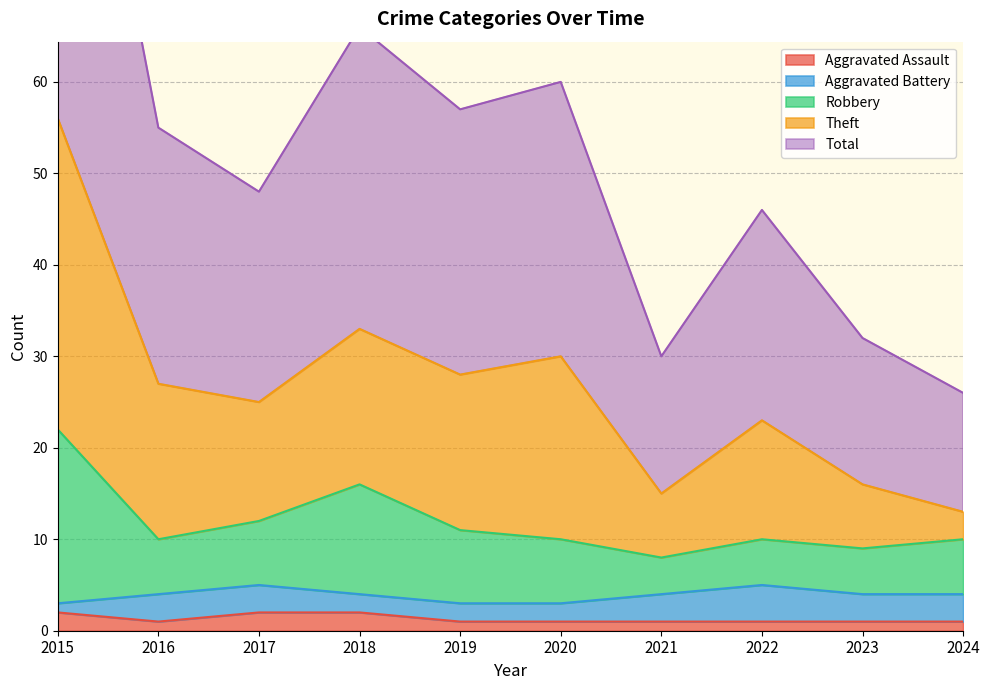

True or false: Total has a value of 33 at 2018.

True